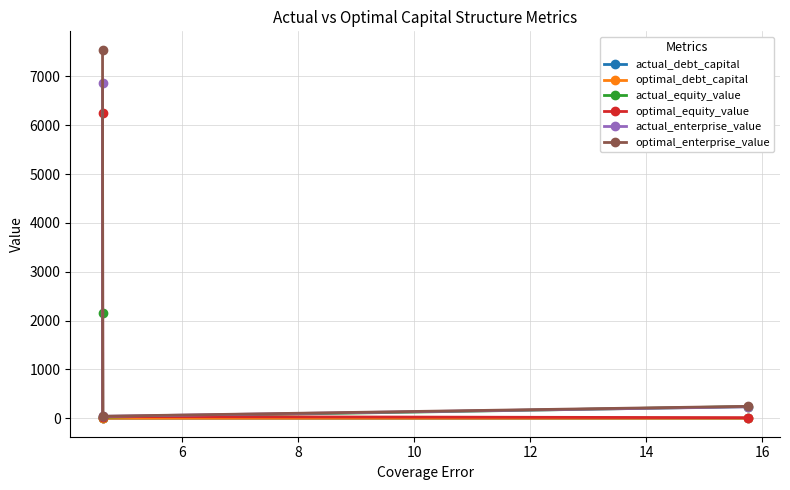

What is the difference between the maximum and minimum values in the optimal_equity_value series?

6237.2